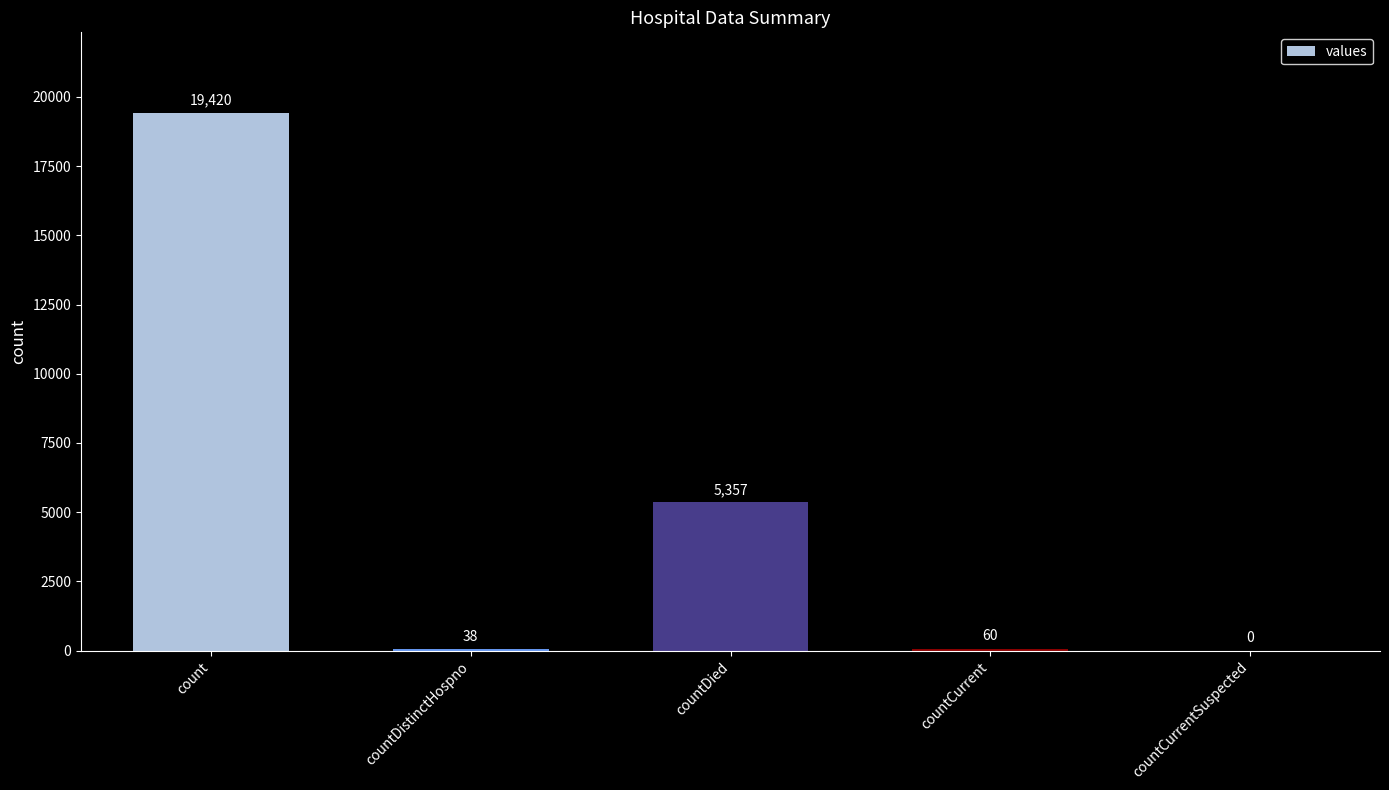

At which label does the data first exceed 60?

count